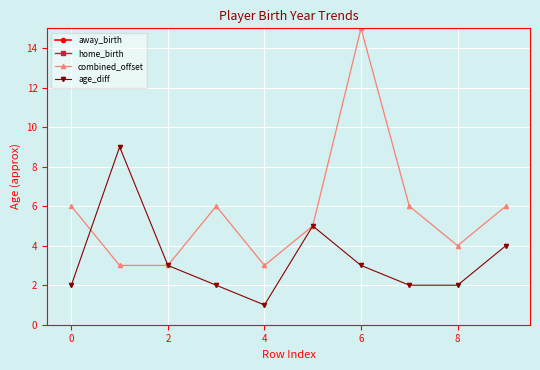

The value of age_diff at 0 is 4. True or false?

False